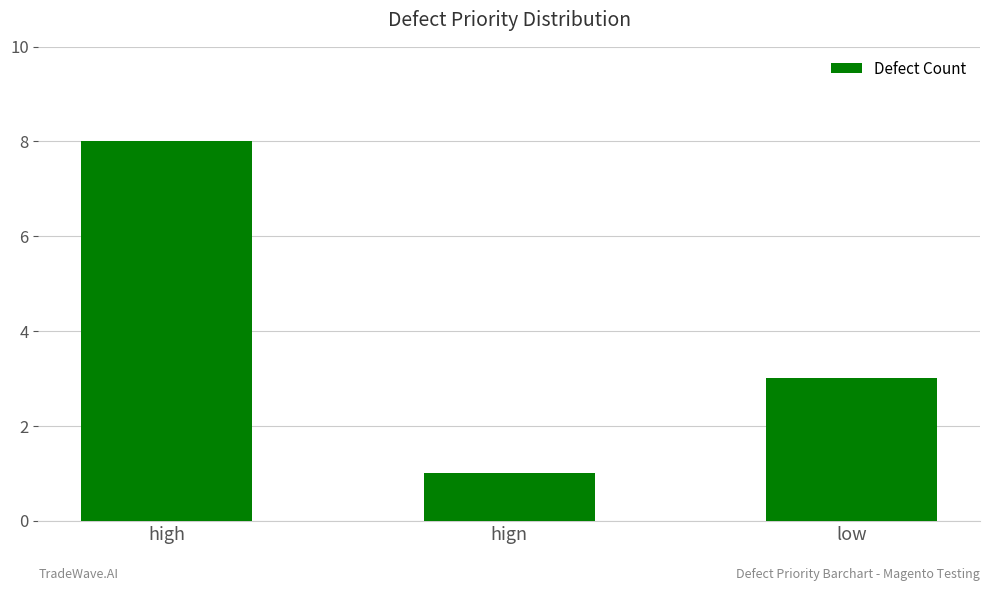

What is the change in value from high to low?

-5